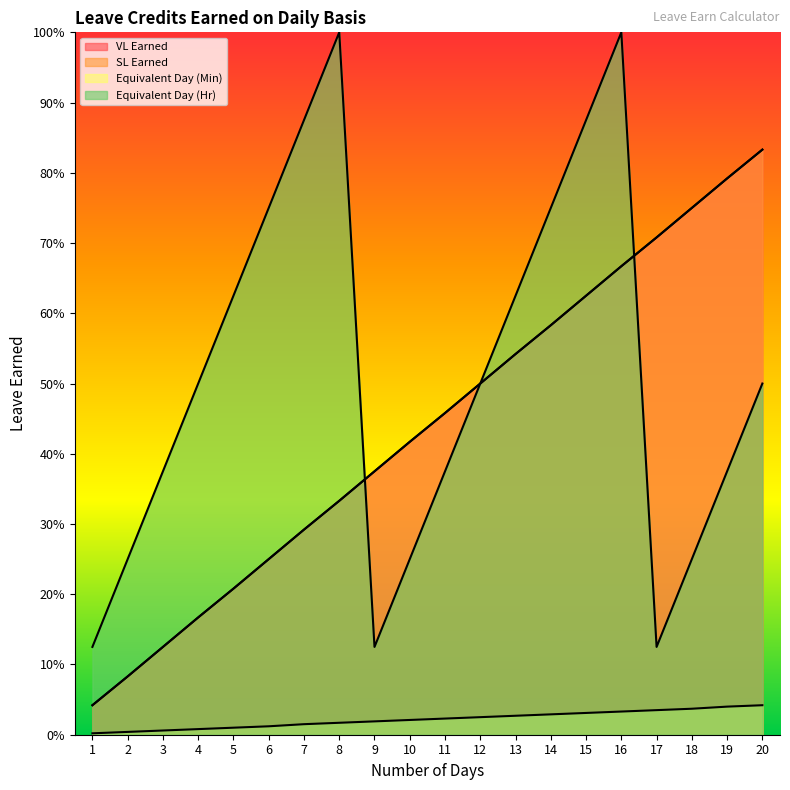

At 13, list the series in order from smallest to largest.

Equivalent Day (Min), VL Earned, SL Earned, Equivalent Day (Hr)